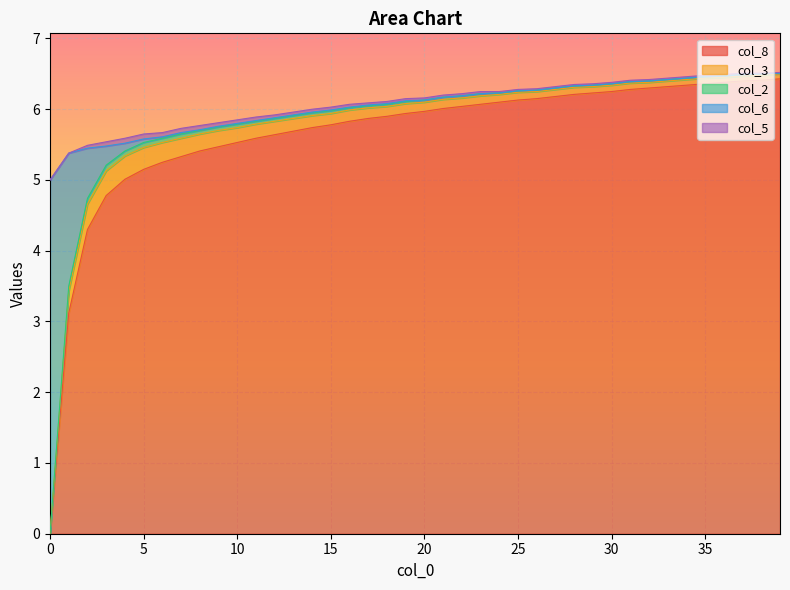

True or false: col_5 and col_8 intersect in this chart.

False